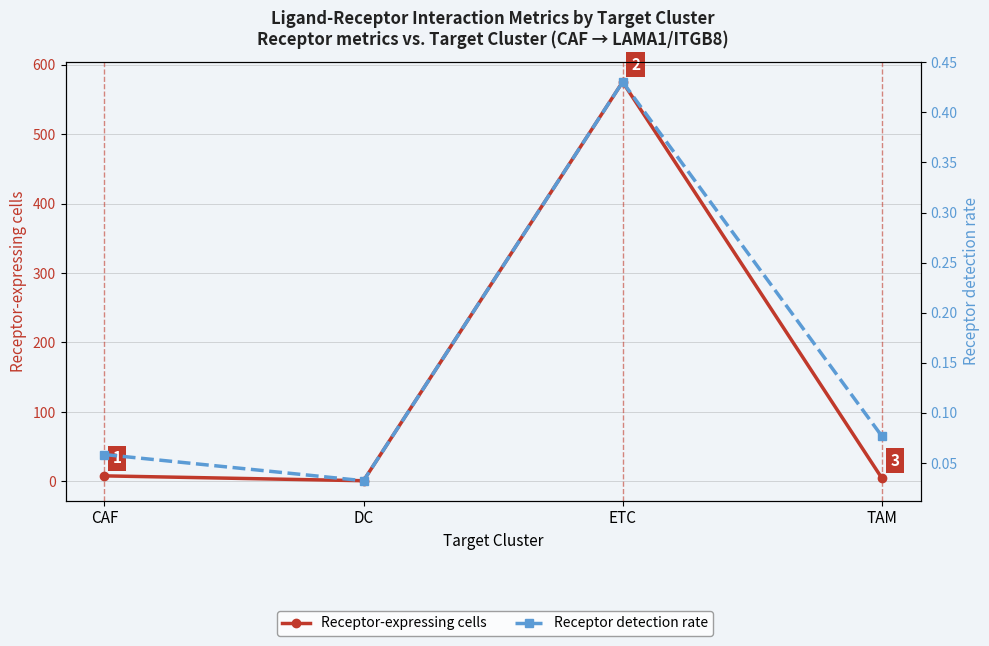

Is the value of Receptor-expressing cells at ETC greater than the value of Receptor detection rate at ETC?

Yes